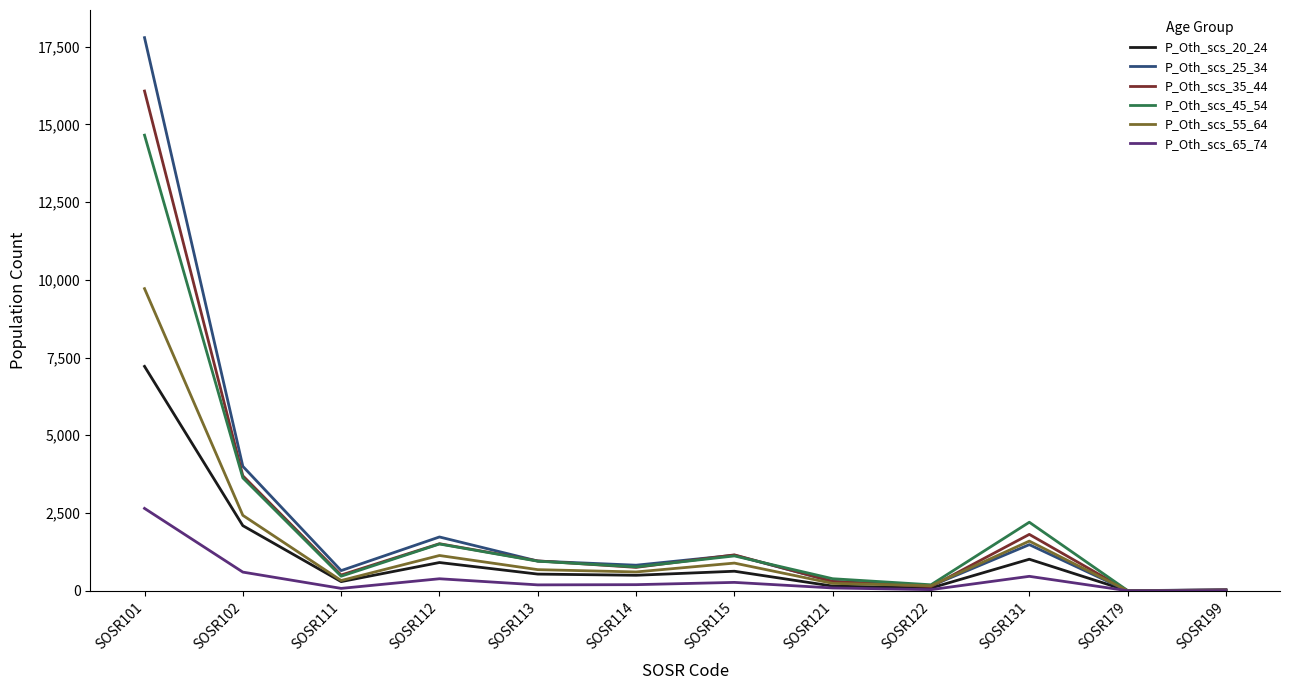

Is the value of P_Oth_scs_25_34 at SOSR112 greater than the value of P_Oth_scs_65_74 at SOSR114?

Yes